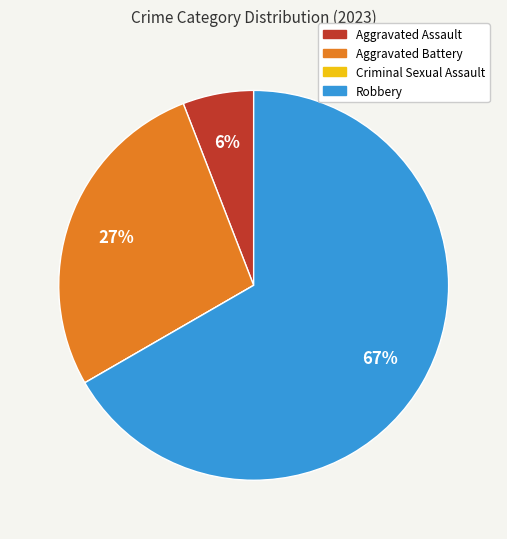

To the nearest percent, what percentage of the pie is Aggravated Battery?

27%